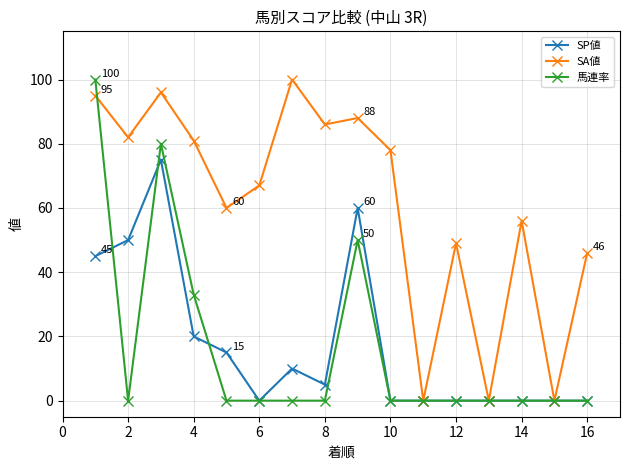

What is the value of the 馬連率 point at the 4th from the left?

33